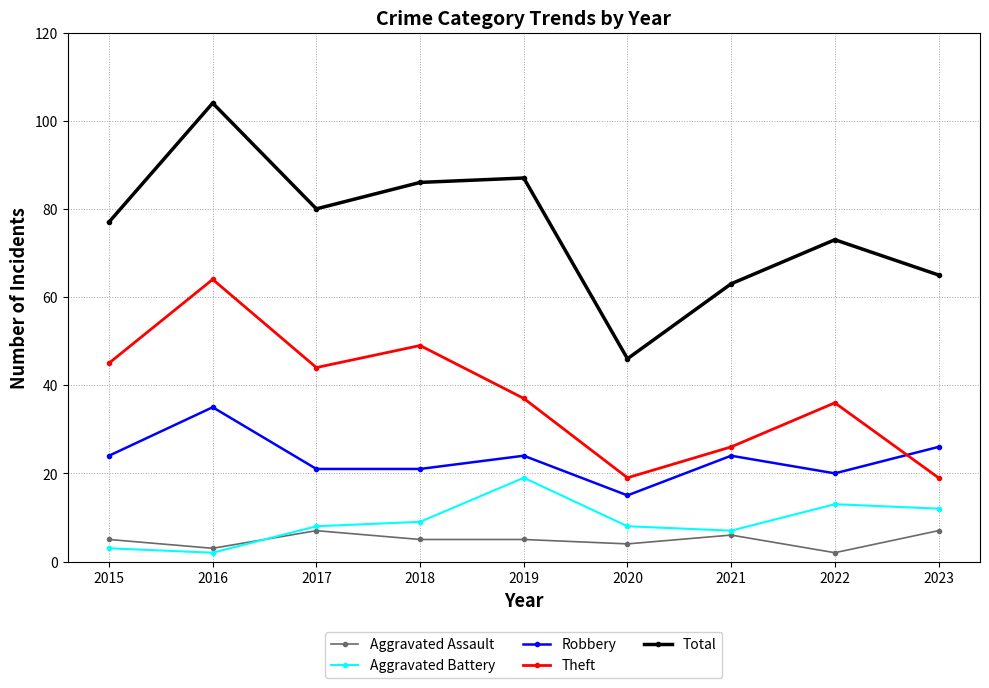

Is this an area chart (filled region under the line)?

No